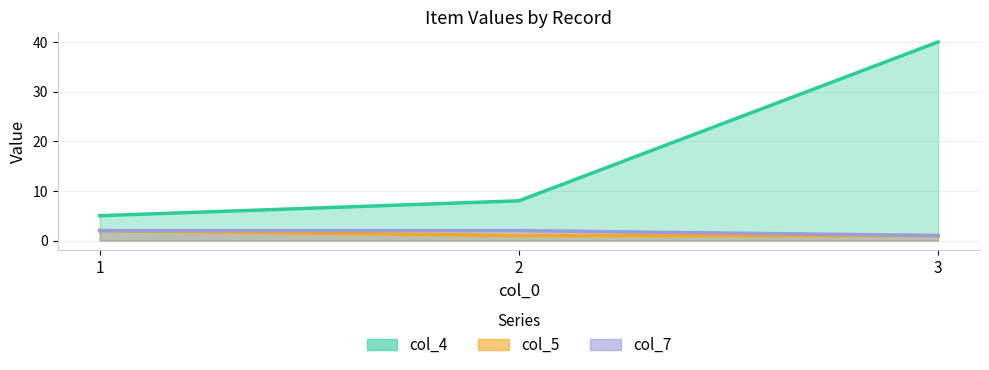

Count the number of categories in the chart.

3